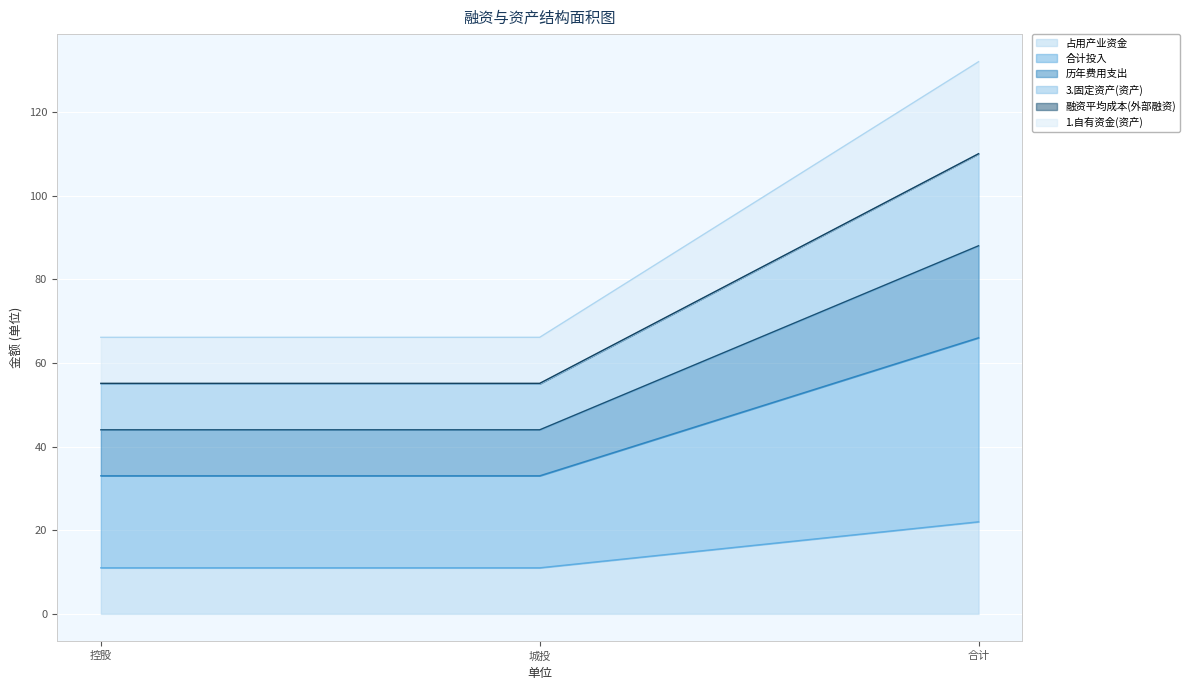

What is the label of the 2nd point from the right?

城投